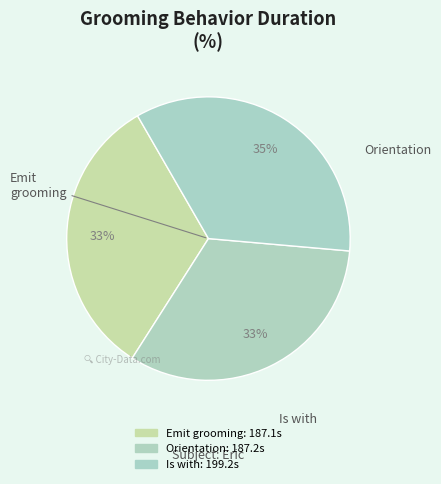

Count the number of slices in the pie.

3